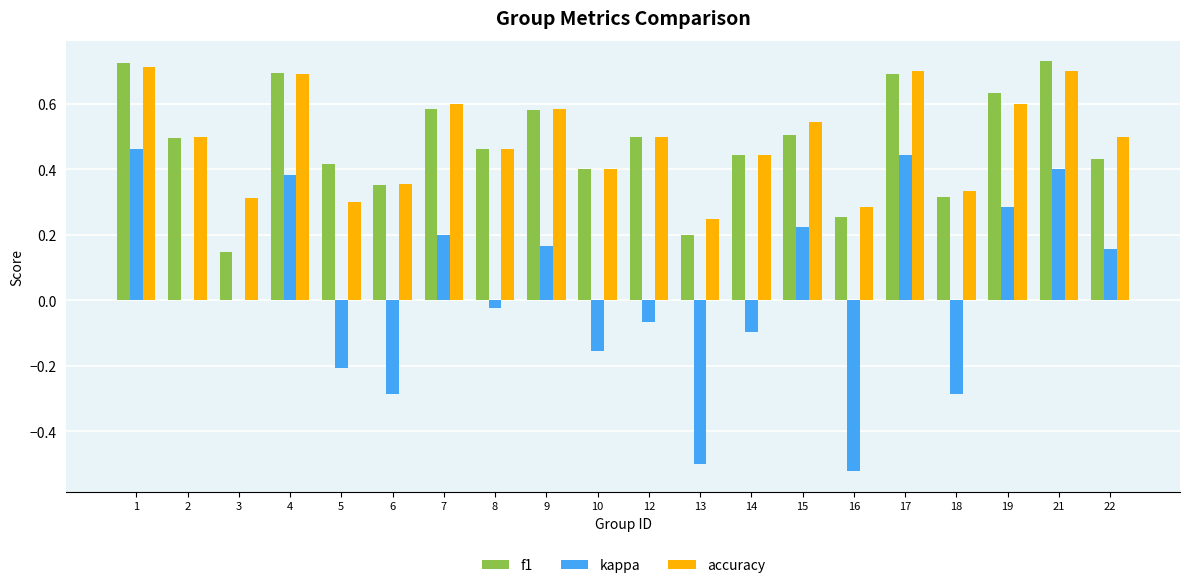

True or false: f1 has a value of 0.5 at 21.

False